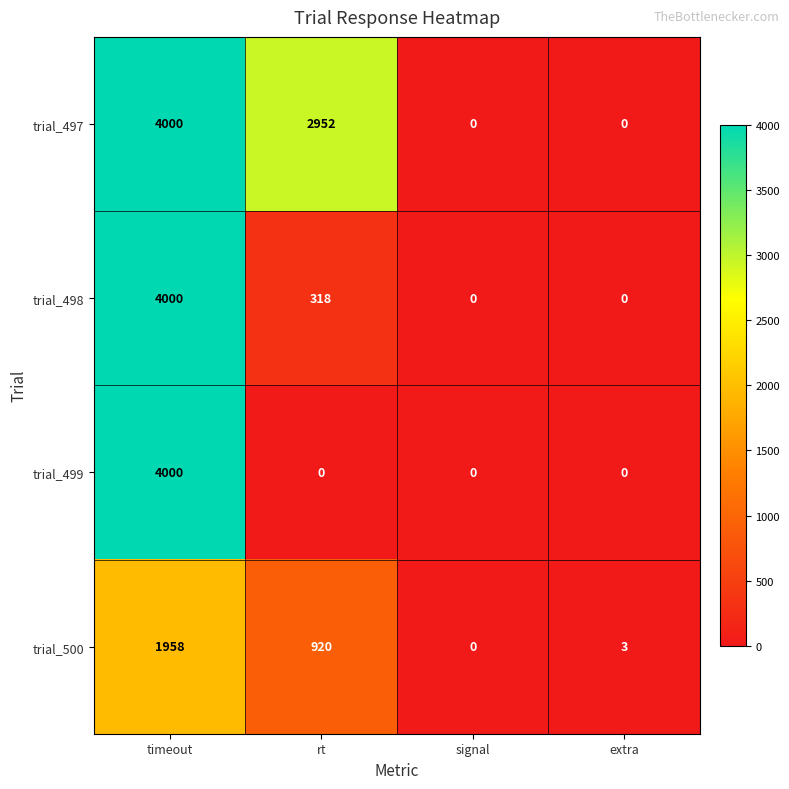

What is the sum of the trial_498 values at rt and signal?

318